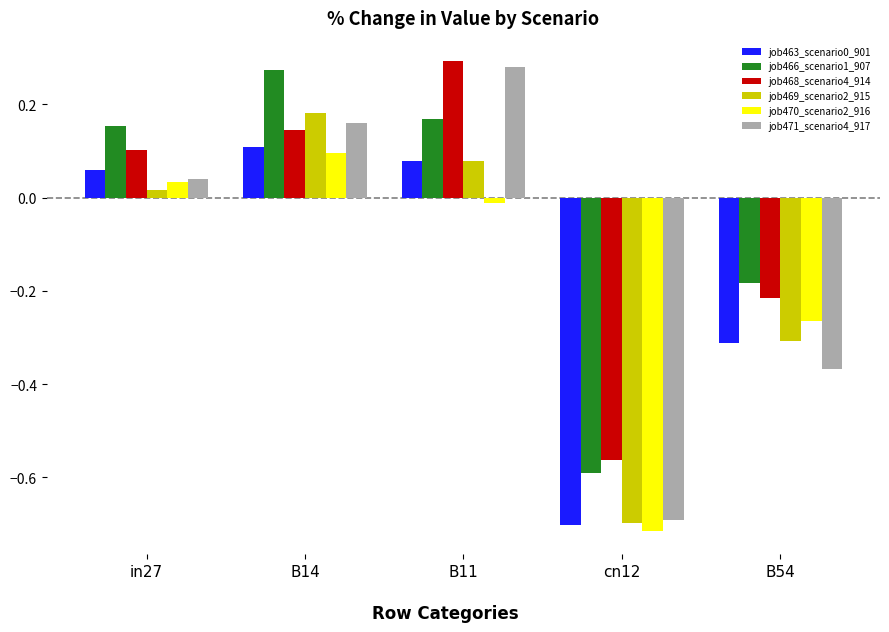

Which series has the largest range (max minus min)?

job471_scenario4_917